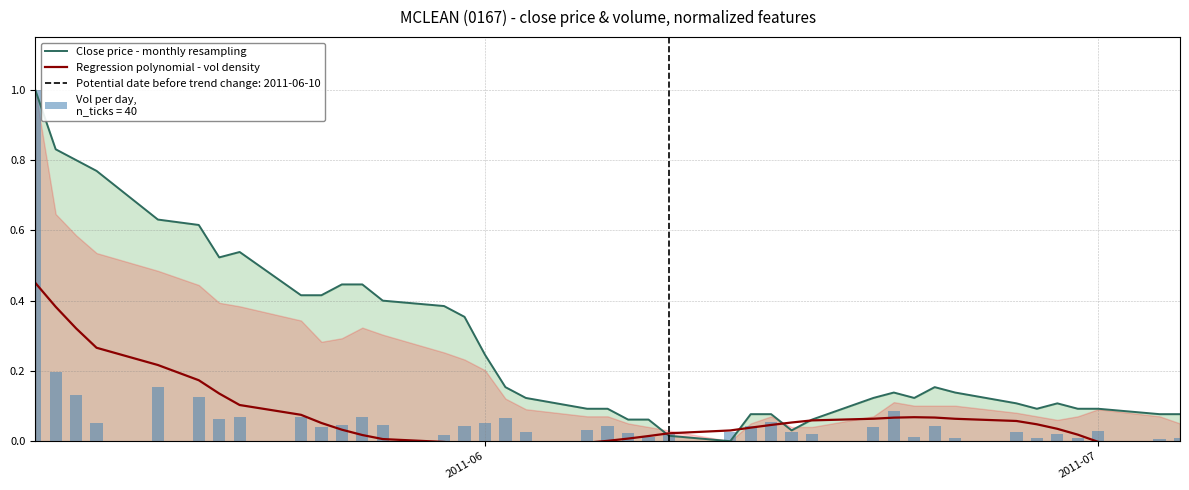

True or false: Close price - monthly resampling has a value of 0.2 at 9.

False